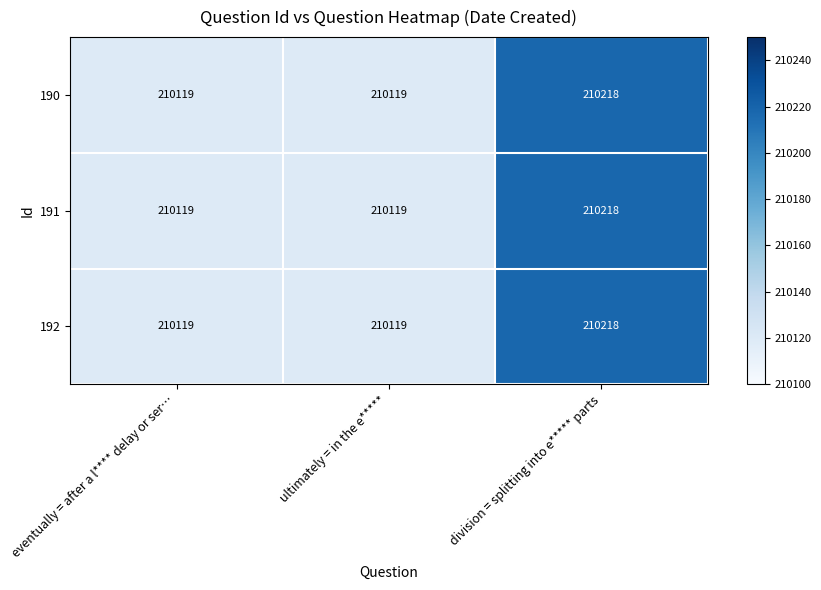

What is the difference between the maximum and minimum values in the 192 series?

99